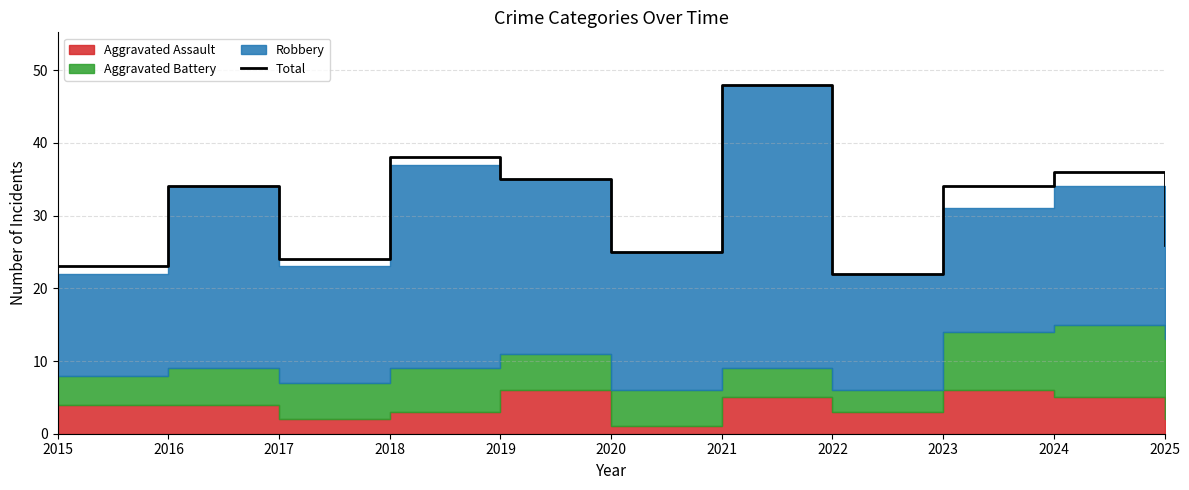

How many lines are shown in the chart?

1